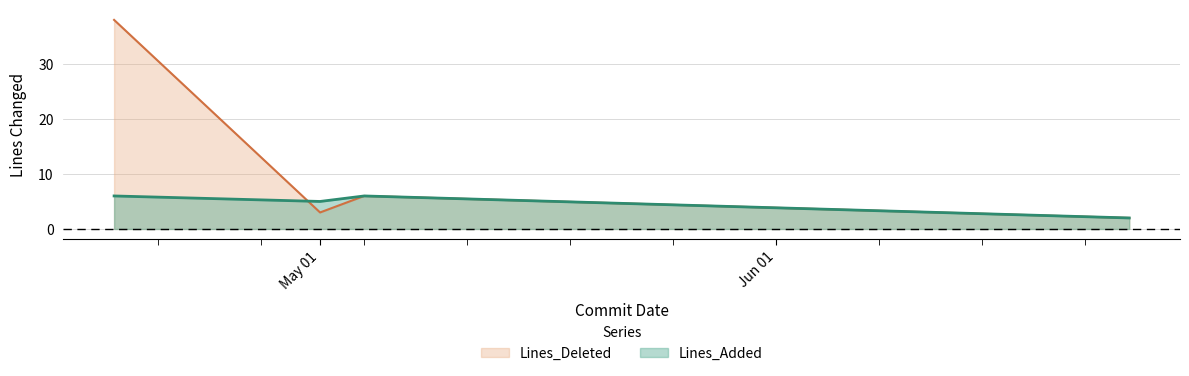

How many interior local valleys does the Lines_Deleted series have?

1